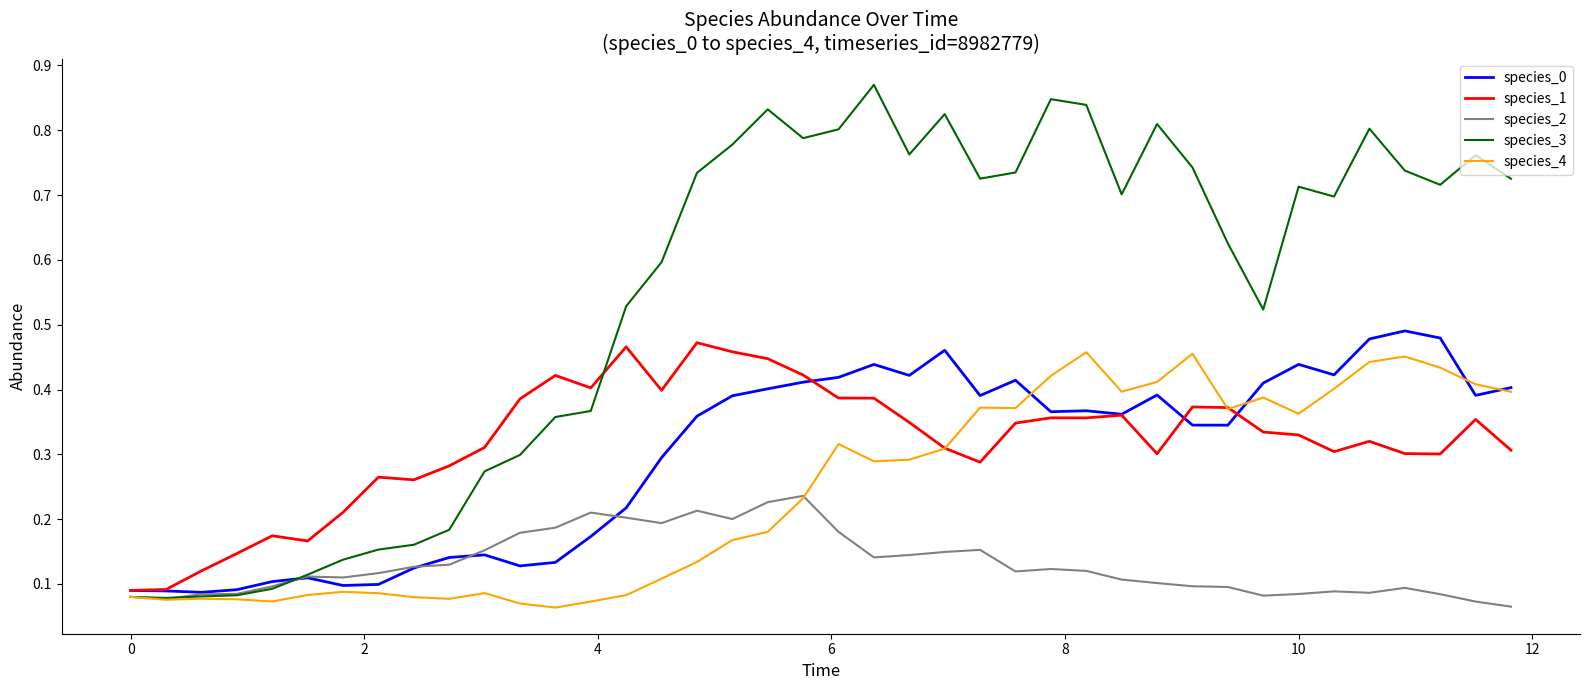

Which series has the largest total across all categories?

species_3